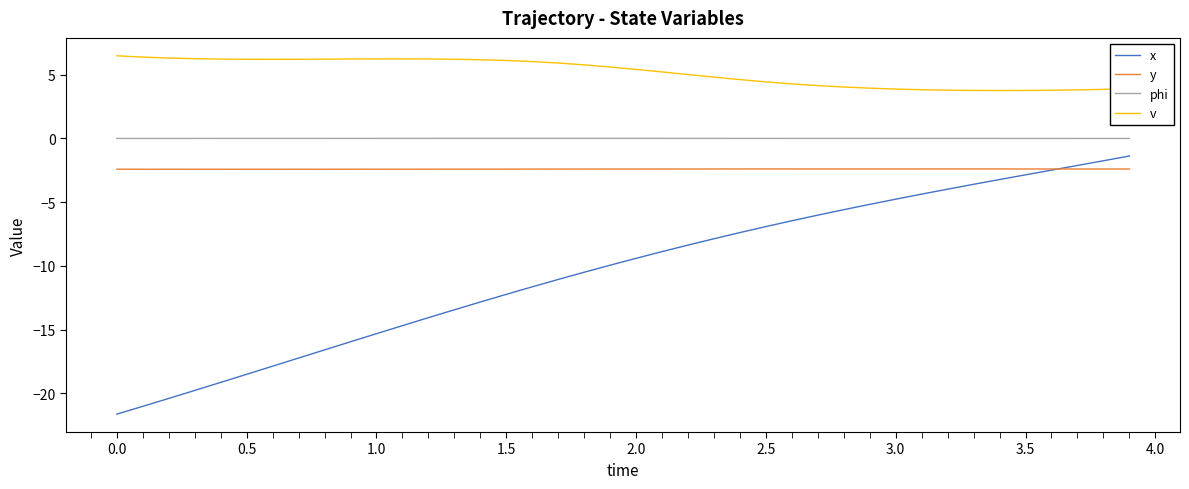

What is the minimum value shown in the chart?

-21.6